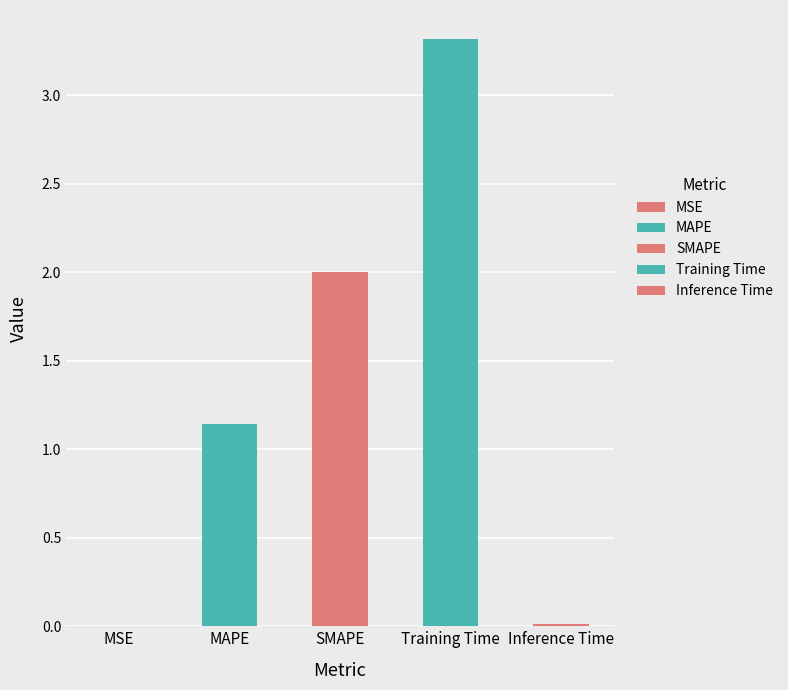

At which category does the chart reach its peak across all series?

Training Time